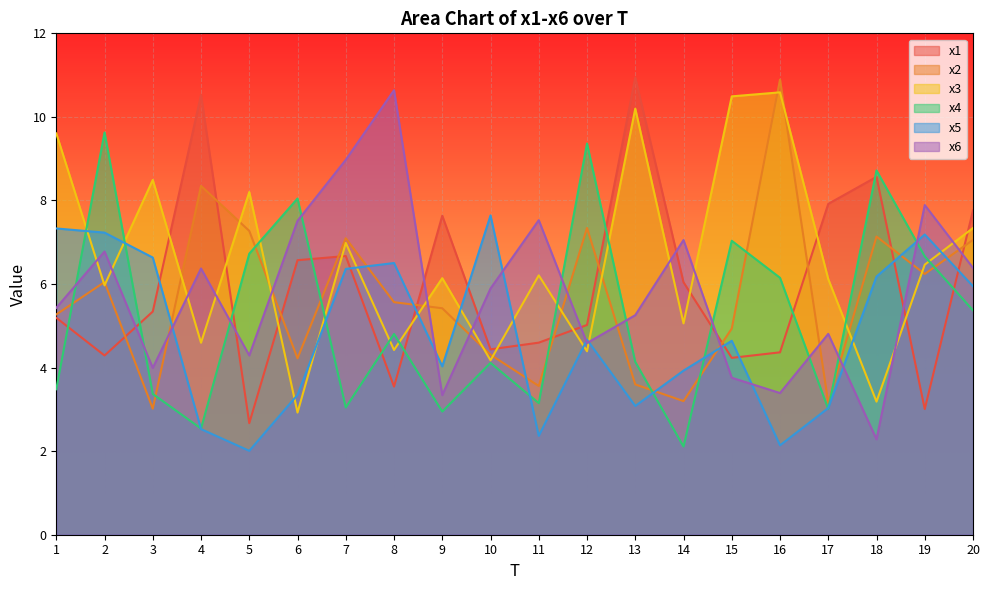

At which category is the sum across all series the highest?

2